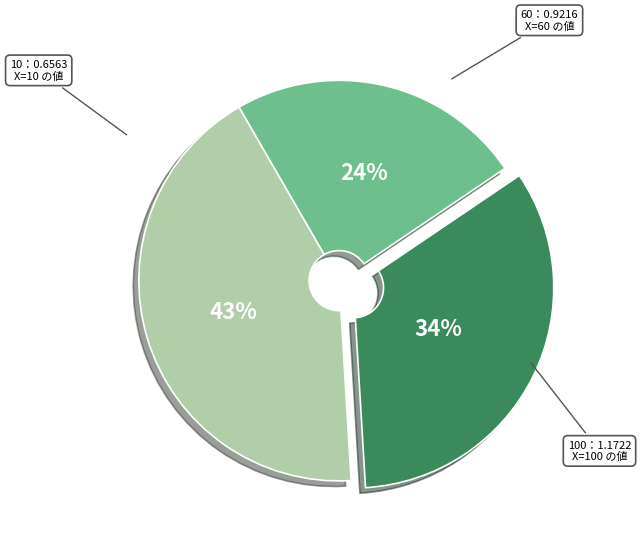

How many slices are in this pie chart?

3